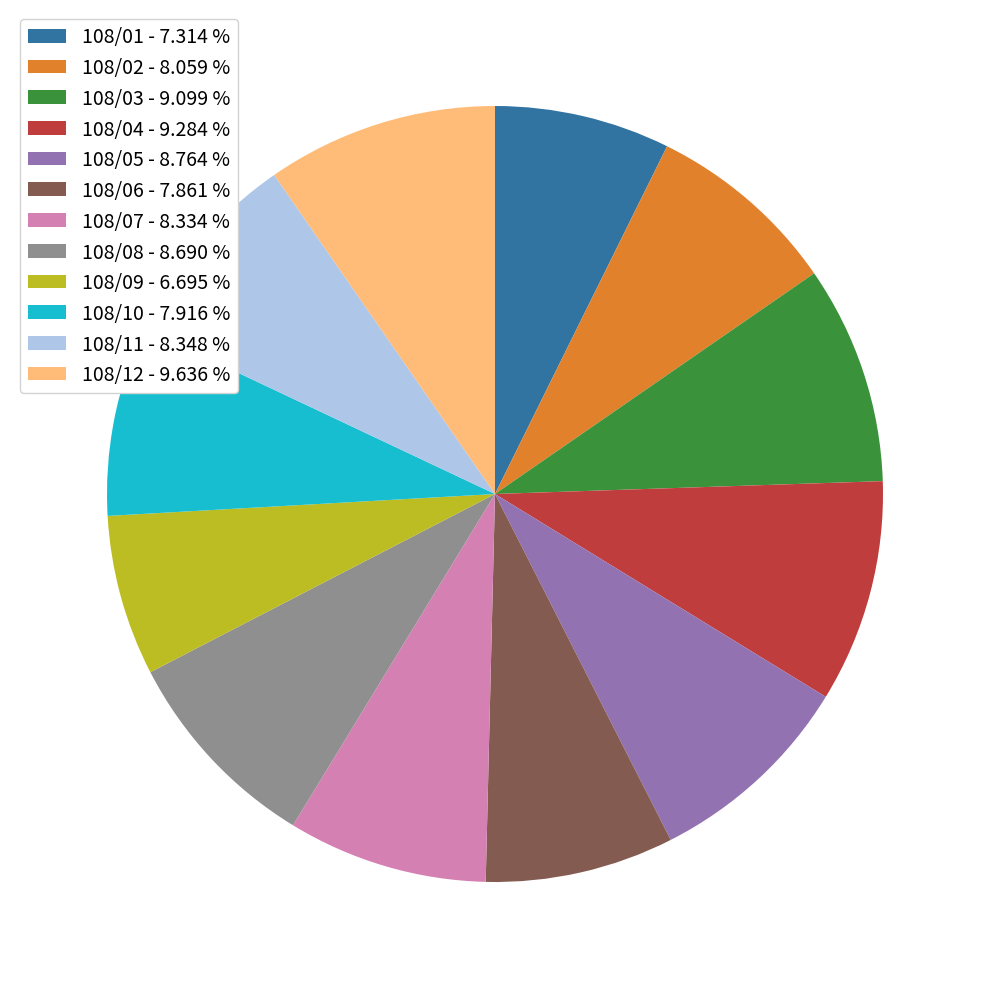

Is there a majority slice in this chart?

No